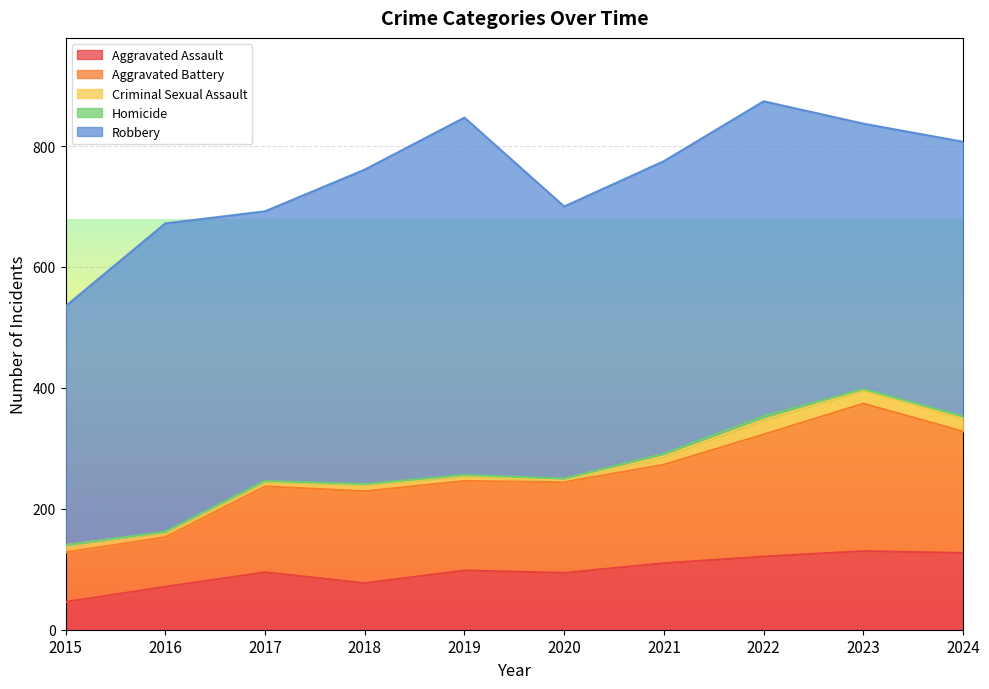

In Aggravated Assault, how many points are lower than both neighbors (excluding endpoints)?

2